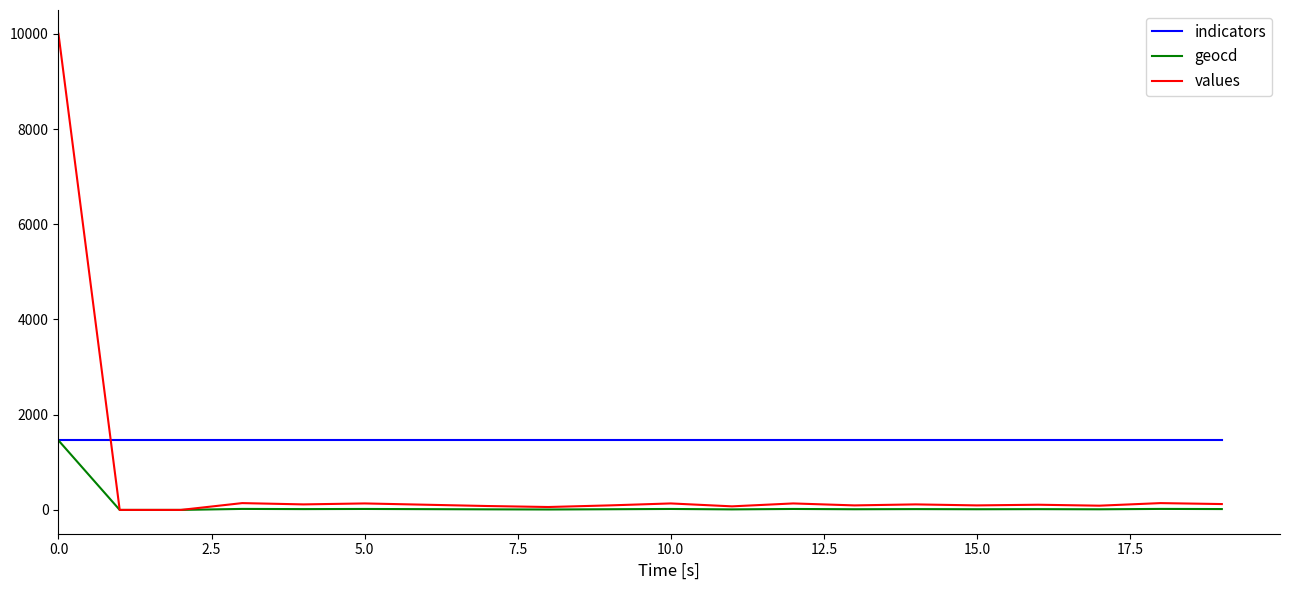

Rank the series by their average value, from highest to lowest.

indicators, values, geocd